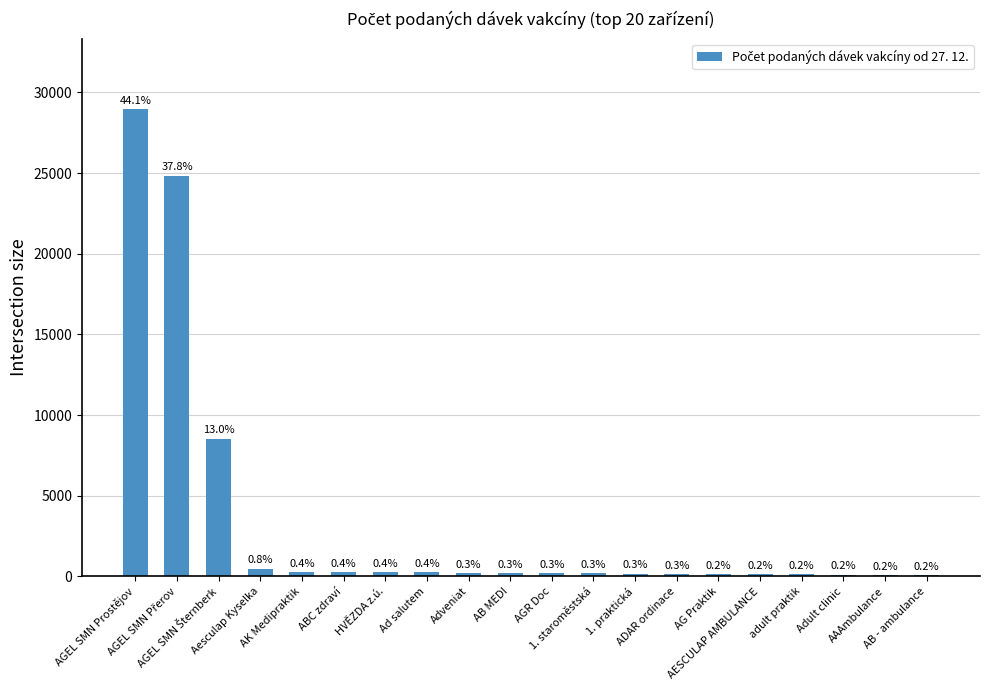

Are the bars horizontal?

No